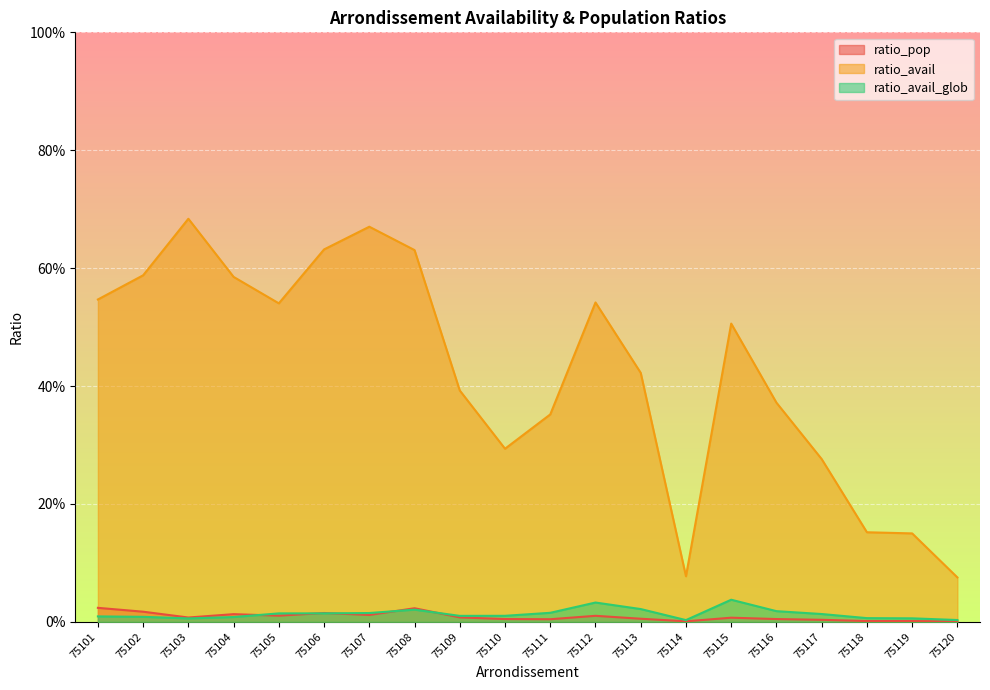

Rank the categories by ratio_pop value from lowest to highest.

75120, 75114, 75118, 75119, 75117, 75111, 75116, 75110, 75113, 75115, 75103, 75109, 75112, 75105, 75107, 75104, 75106, 75102, 75108, 75101